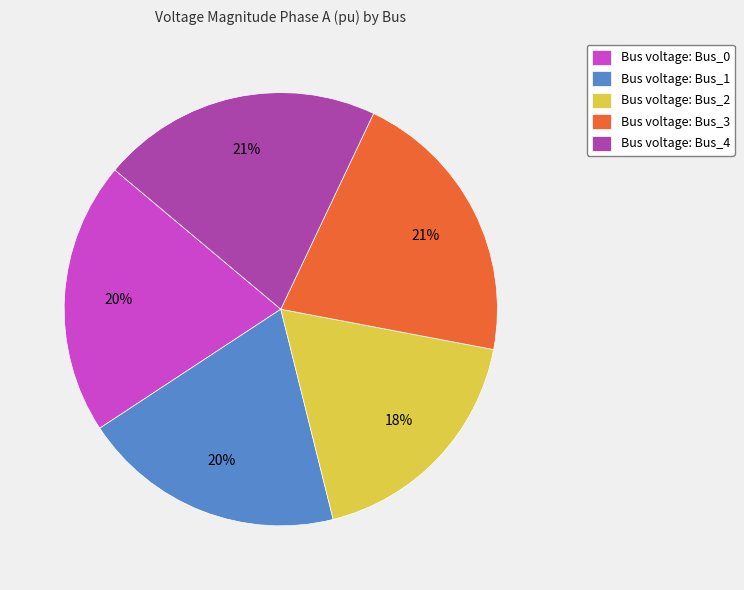

How many segments does this pie chart have?

5